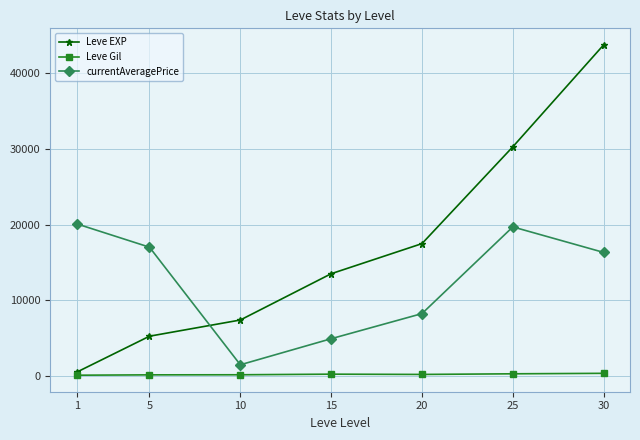

List the series in order of their peak value, lowest first.

Leve Gil, currentAveragePrice, Leve EXP